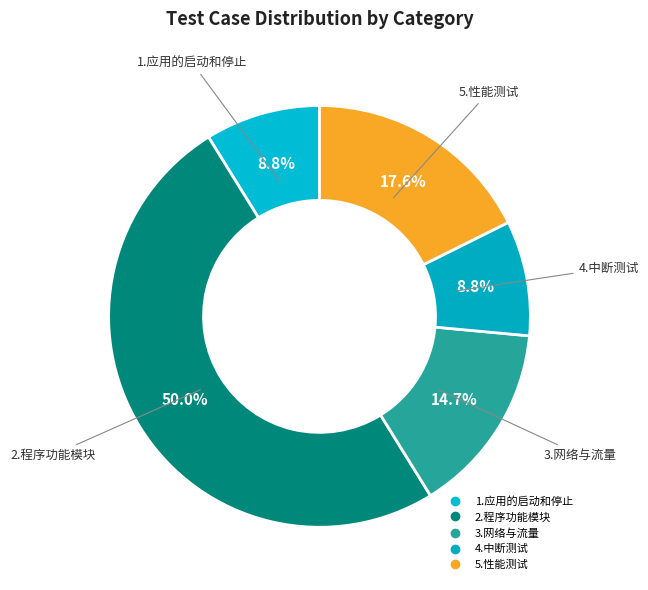

Which slice is the largest?

2.程序功能模块